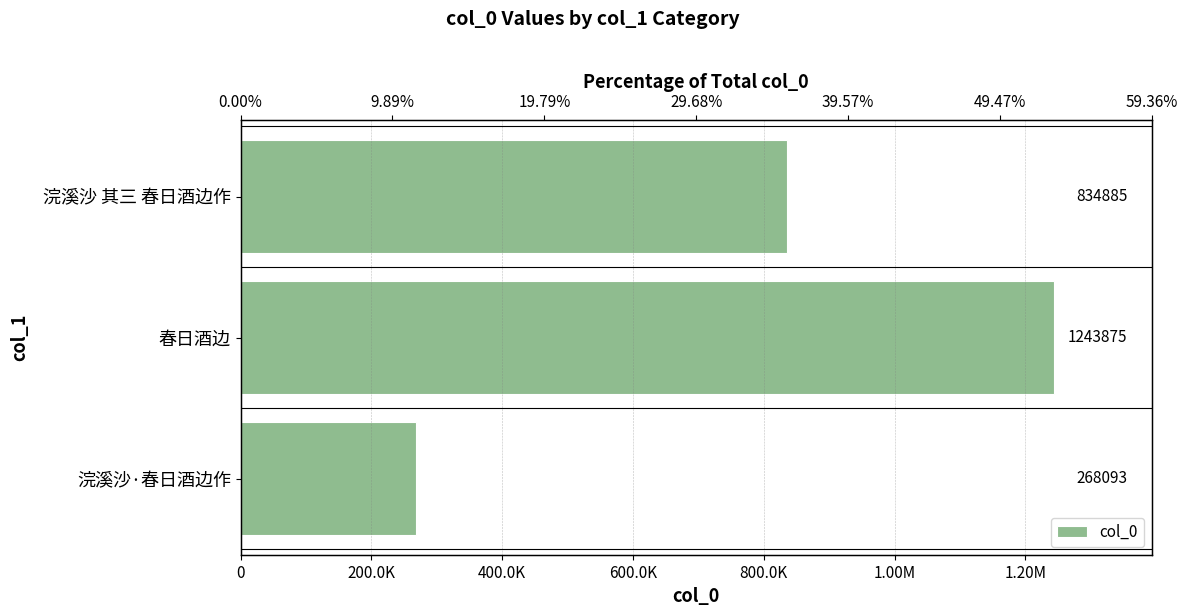

Count the number of data series in this chart.

1